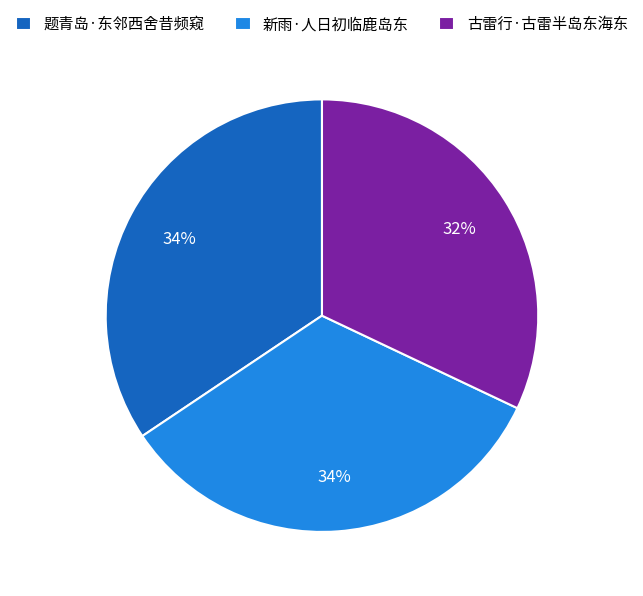

What percentage is the 新雨·人日初临鹿岛东 slice, to the nearest percent?

34%